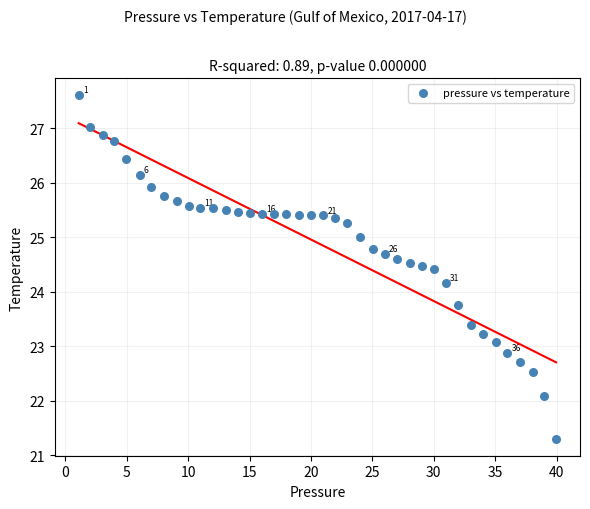

What is the range of Y values (max minus min)?

6.3